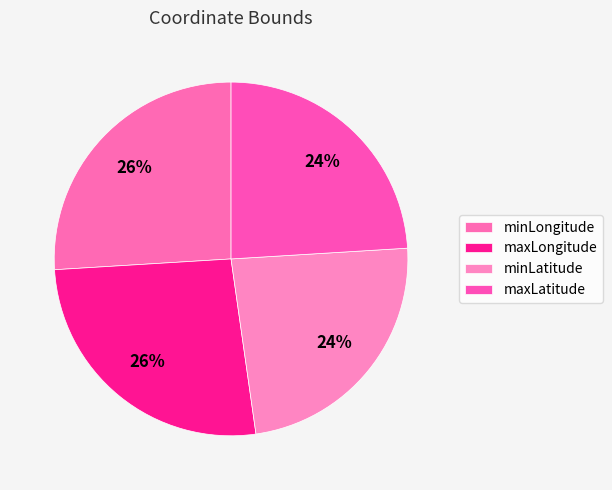

Is it true that maxLongitude is 26% of the pie?

True